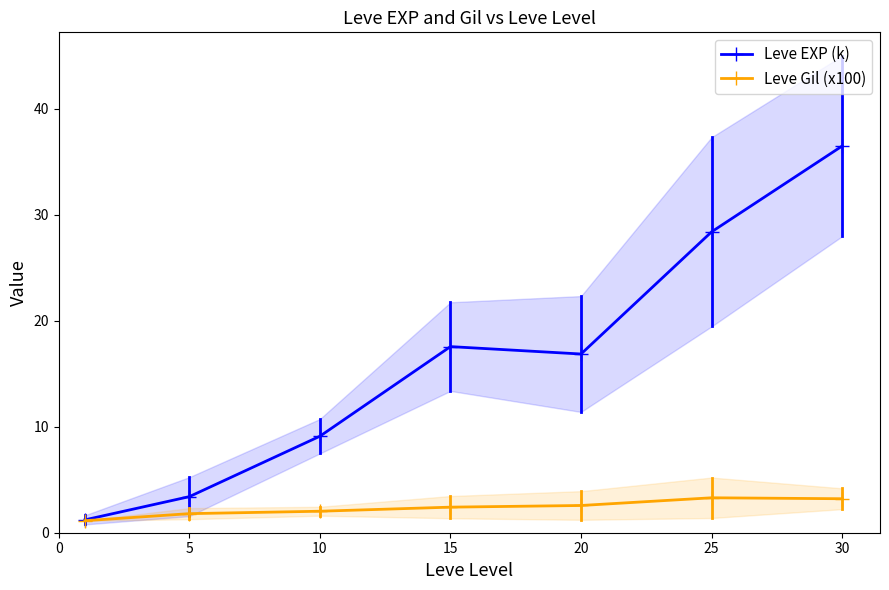

Between 25 and 20, which is larger?

25